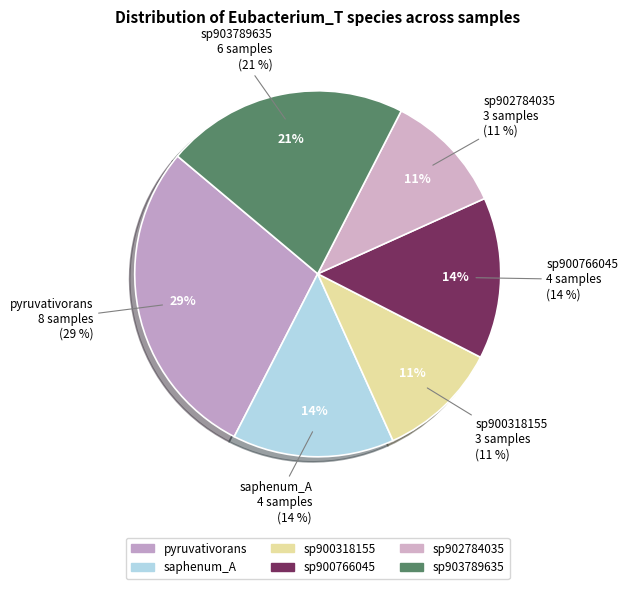

What is the smallest slice in the pie chart?

s__Eubacterium_T sp900318155